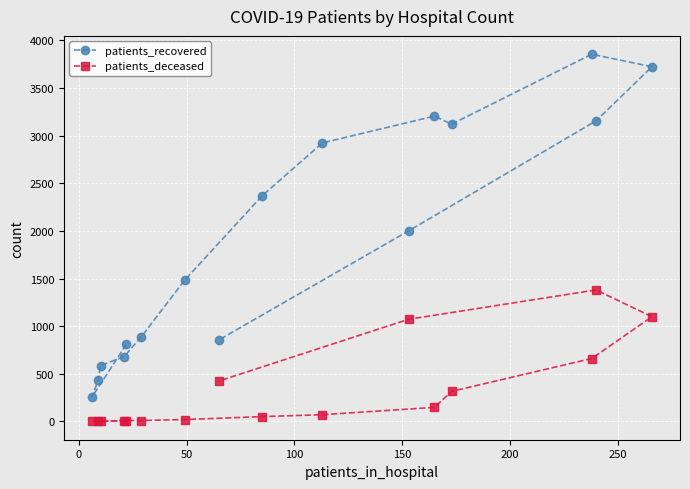

What are all the series names shown in the legend?

patients_recovered, patients_deceased